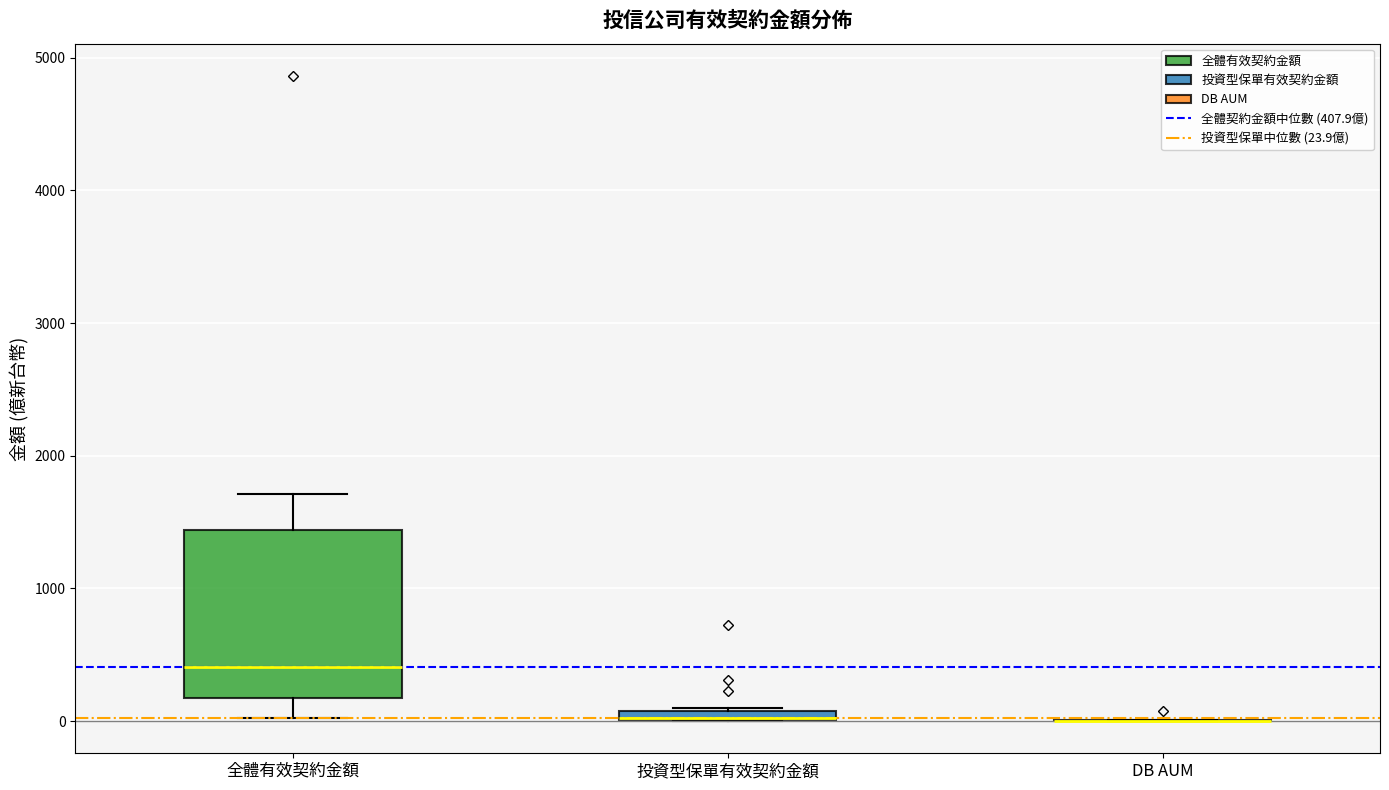

Which box is the tallest, from its lower edge to its upper edge?

全體有效契約金額